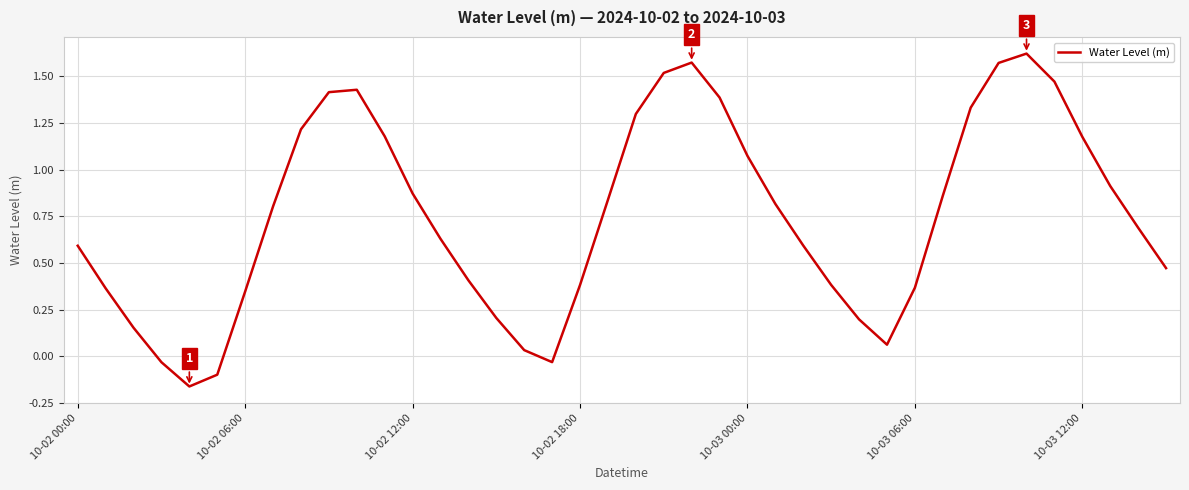

How many values are below 0?

4